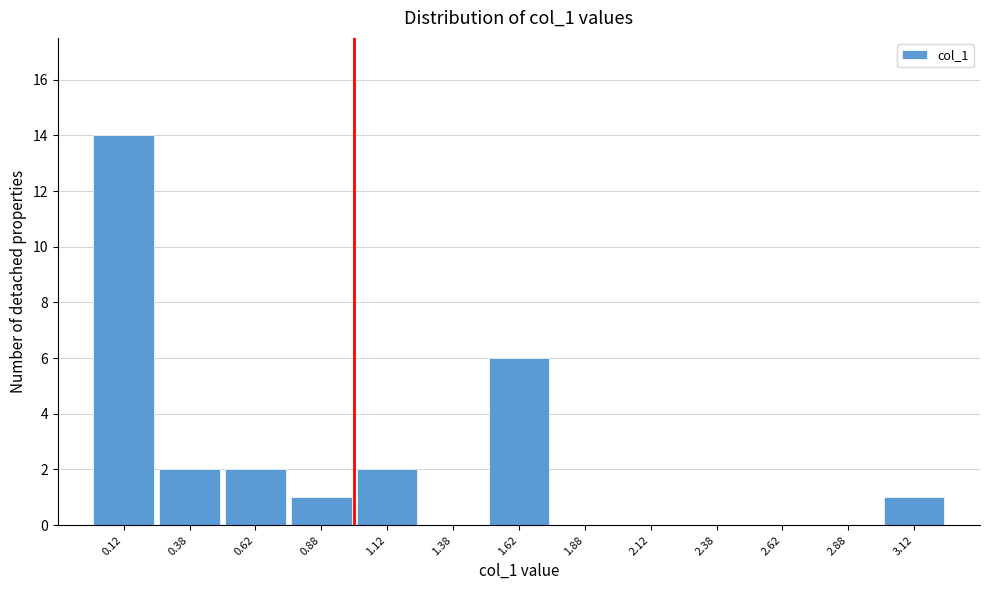

Over which range of the x-axis is the bar tallest?

0.00 to 0.25